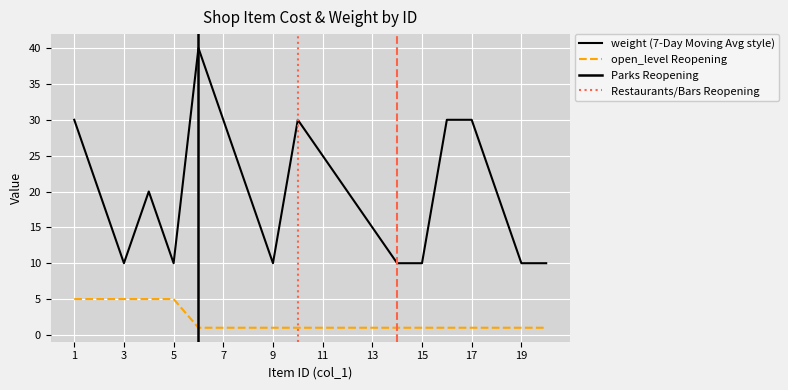

True or false: weight and open_level cross at least once.

False